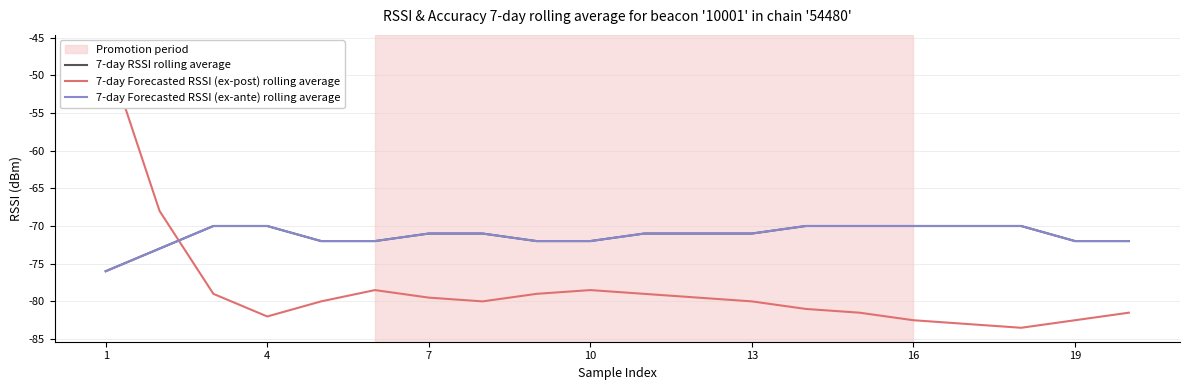

List the series in order of their peak value, lowest first.

7-day RSSI rolling average, 7-day Forecasted RSSI (ex-ante) rolling average, 7-day Forecasted RSSI (ex-post) rolling average